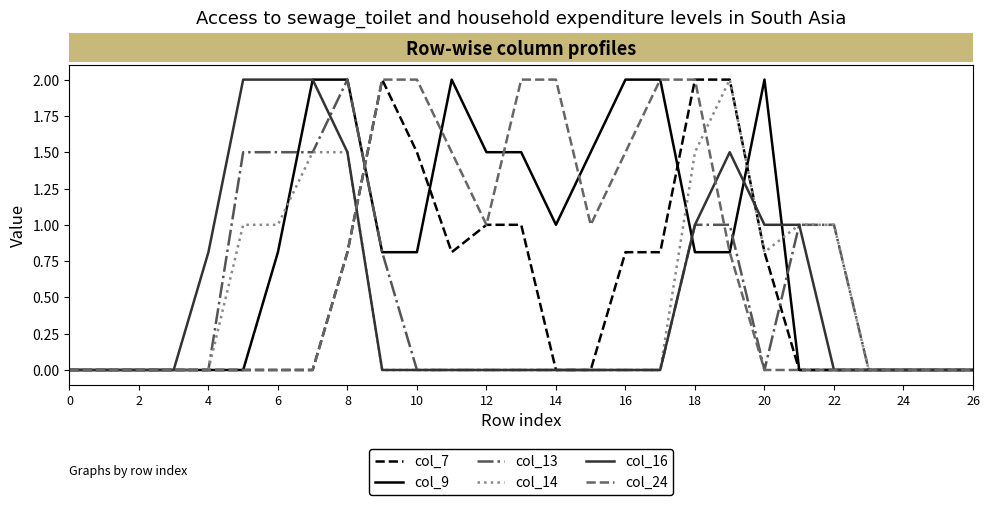

What is the maximum value for col_9?

2.0